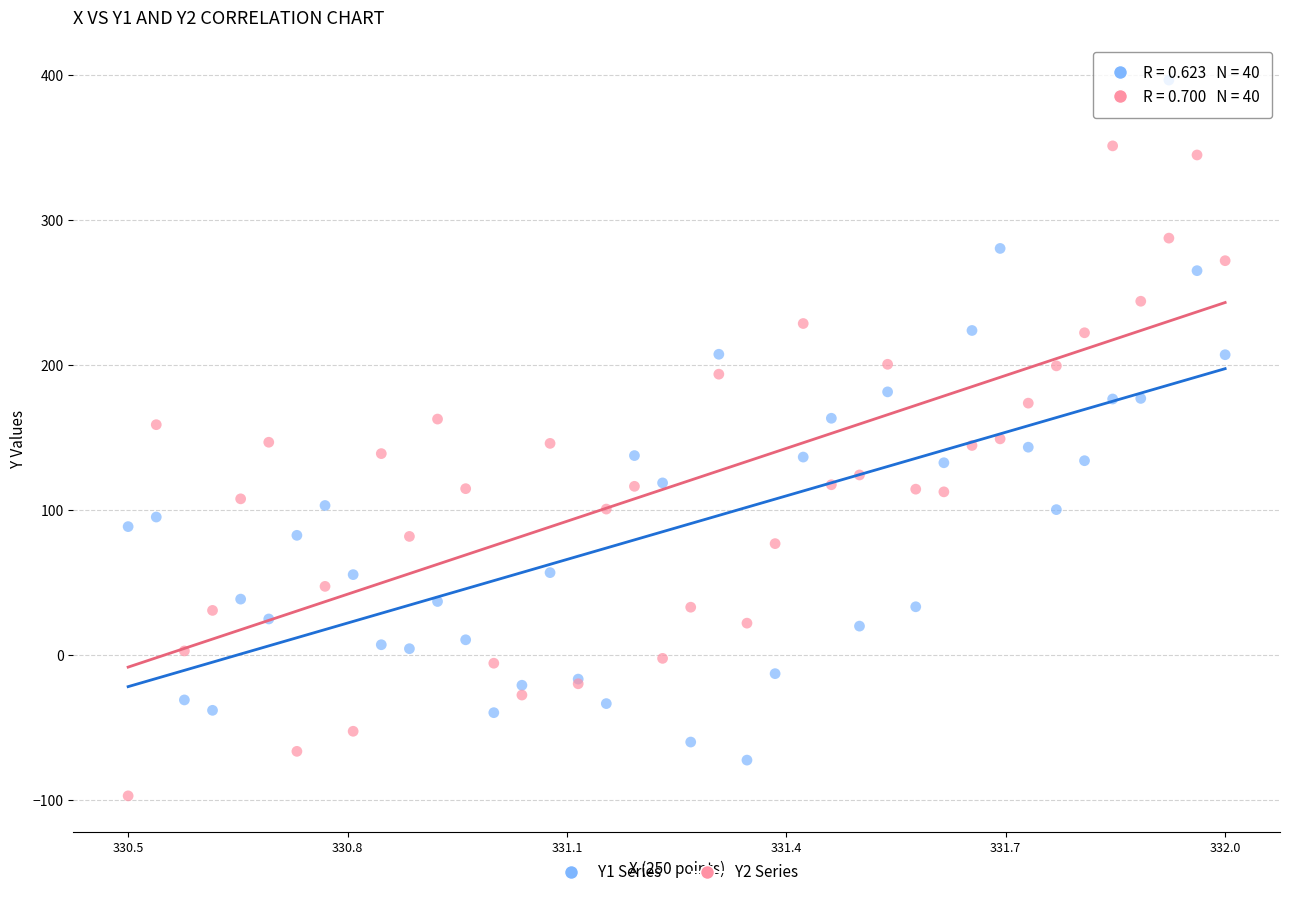

What is the X range (max minus min) for the scatter plot?

1.4